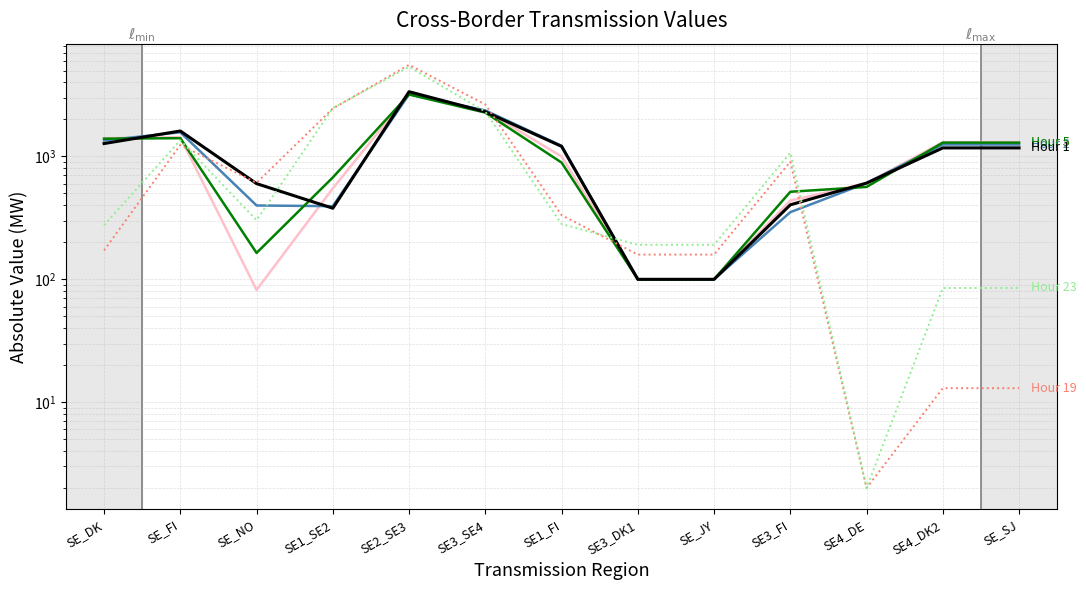

After their last crossing, which series has the higher values: Hour 19 or Hour 2?

Hour 2